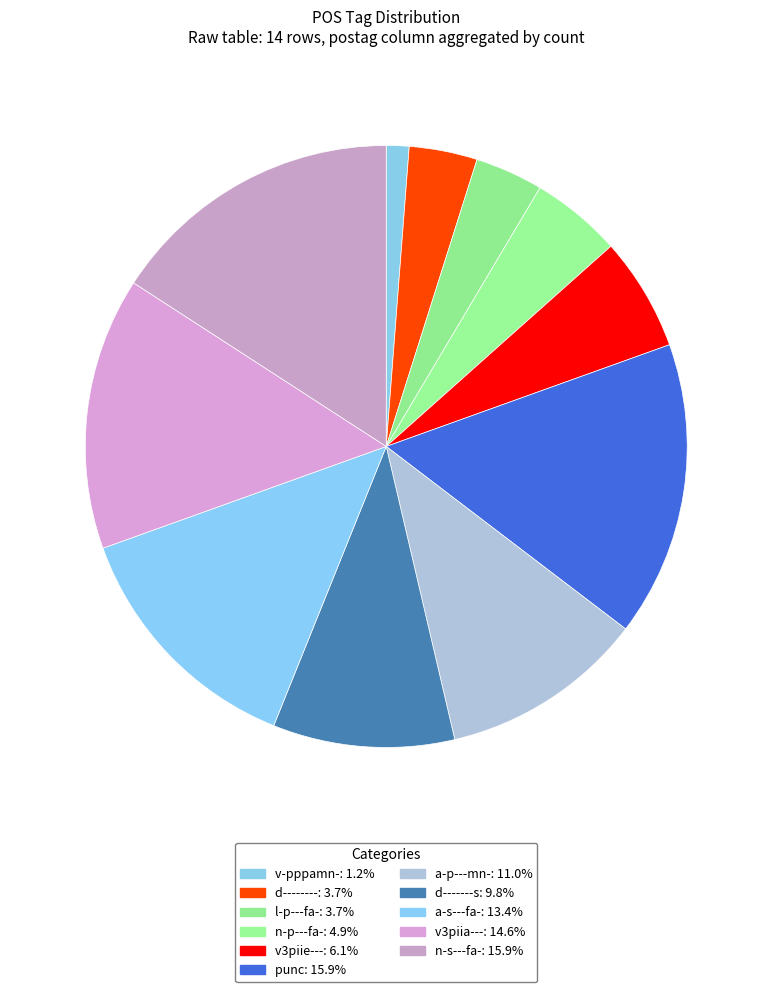

What percentage is the a-p---mn- slice, to the nearest percent?

11%